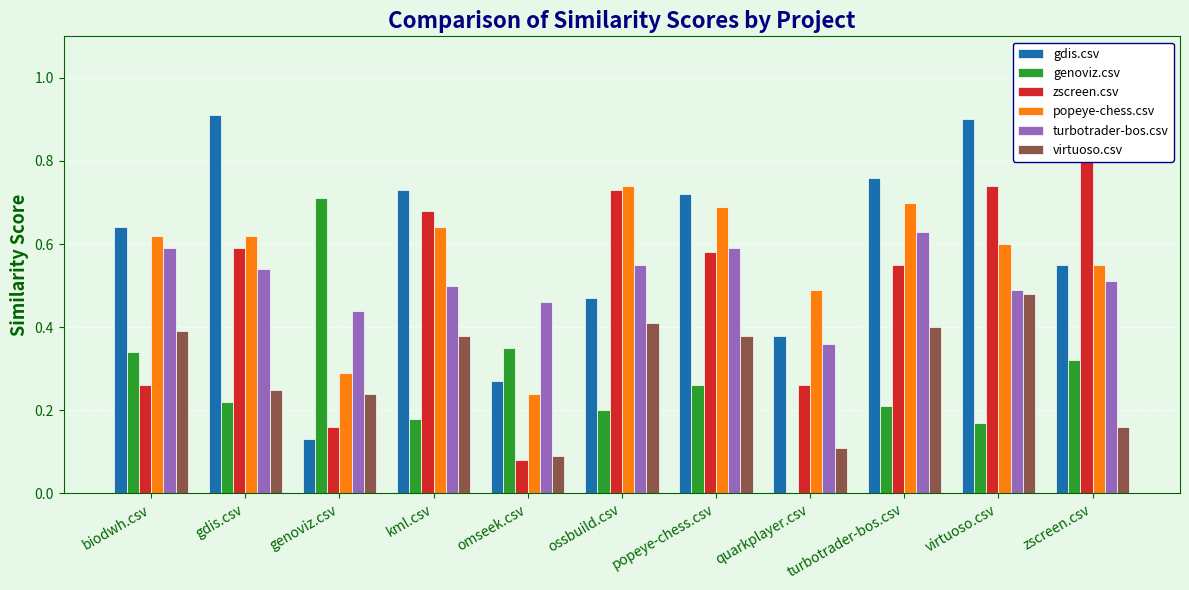

Reading left to right, extract all data points from this chart.

gdis.csv: biodwh.csv=0.6	gdis.csv=0.9	genoviz.csv=0.1	kml.csv=0.7	omseek.csv=0.3	ossbuild.csv=0.5	popeye-chess.csv=0.7	quarkplayer.csv=0.4	turbotrader-bos.csv=0.8	virtuoso.csv=0.9	zscreen.csv=0.6
genoviz.csv: biodwh.csv=0.3	gdis.csv=0.2	genoviz.csv=0.7	kml.csv=0.2	omseek.csv=0.3	ossbuild.csv=0.2	popeye-chess.csv=0.3	quarkplayer.csv=0.0	turbotrader-bos.csv=0.2	virtuoso.csv=0.2	zscreen.csv=0.3
zscreen.csv: biodwh.csv=0.3	gdis.csv=0.6	genoviz.csv=0.2	kml.csv=0.7	omseek.csv=0.1	ossbuild.csv=0.7	popeye-chess.csv=0.6	quarkplayer.csv=0.3	turbotrader-bos.csv=0.6	virtuoso.csv=0.7	zscreen.csv=0.8
popeye-chess.csv: biodwh.csv=0.6	gdis.csv=0.6	genoviz.csv=0.3	kml.csv=0.6	omseek.csv=0.2	ossbuild.csv=0.7	popeye-chess.csv=0.7	quarkplayer.csv=0.5	turbotrader-bos.csv=0.7	virtuoso.csv=0.6	zscreen.csv=0.6
turbotrader-bos.csv: biodwh.csv=0.6	gdis.csv=0.5	genoviz.csv=0.4	kml.csv=0.5	omseek.csv=0.5	ossbuild.csv=0.6	popeye-chess.csv=0.6	quarkplayer.csv=0.4	turbotrader-bos.csv=0.6	virtuoso.csv=0.5	zscreen.csv=0.5
virtuoso.csv: biodwh.csv=0.4	gdis.csv=0.2	genoviz.csv=0.2	kml.csv=0.4	omseek.csv=0.1	ossbuild.csv=0.4	popeye-chess.csv=0.4	quarkplayer.csv=0.1	turbotrader-bos.csv=0.4	virtuoso.csv=0.5	zscreen.csv=0.2